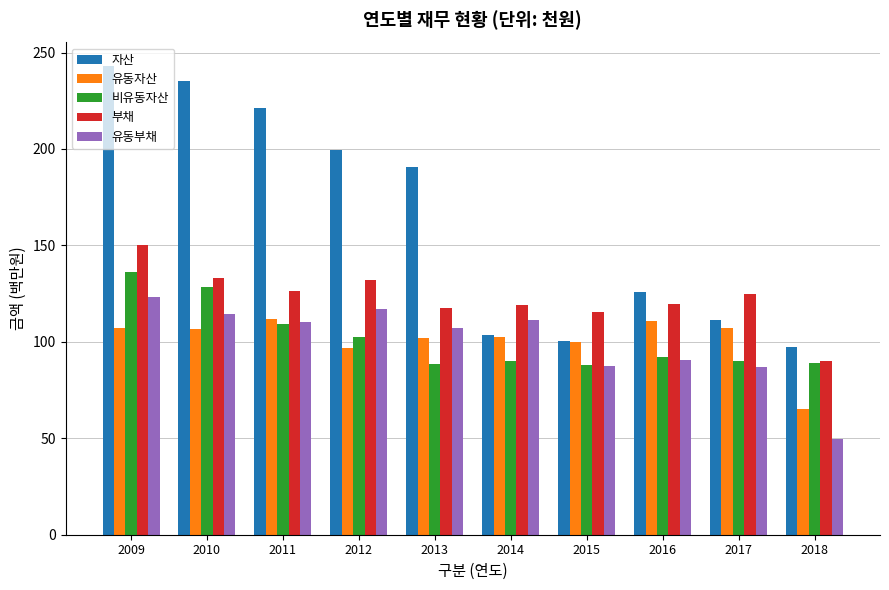

The 부채 series shows 132.3 at 2012. True or false?

True